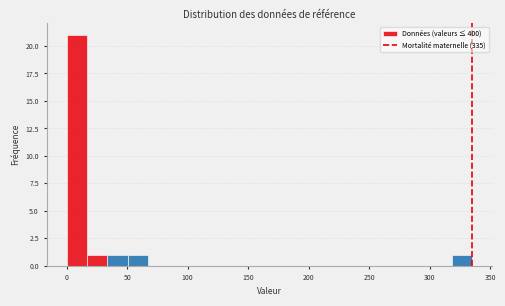

Around what value on the x-axis is the tallest bar? Give the approximate position of its centre, as read against the axis.

10